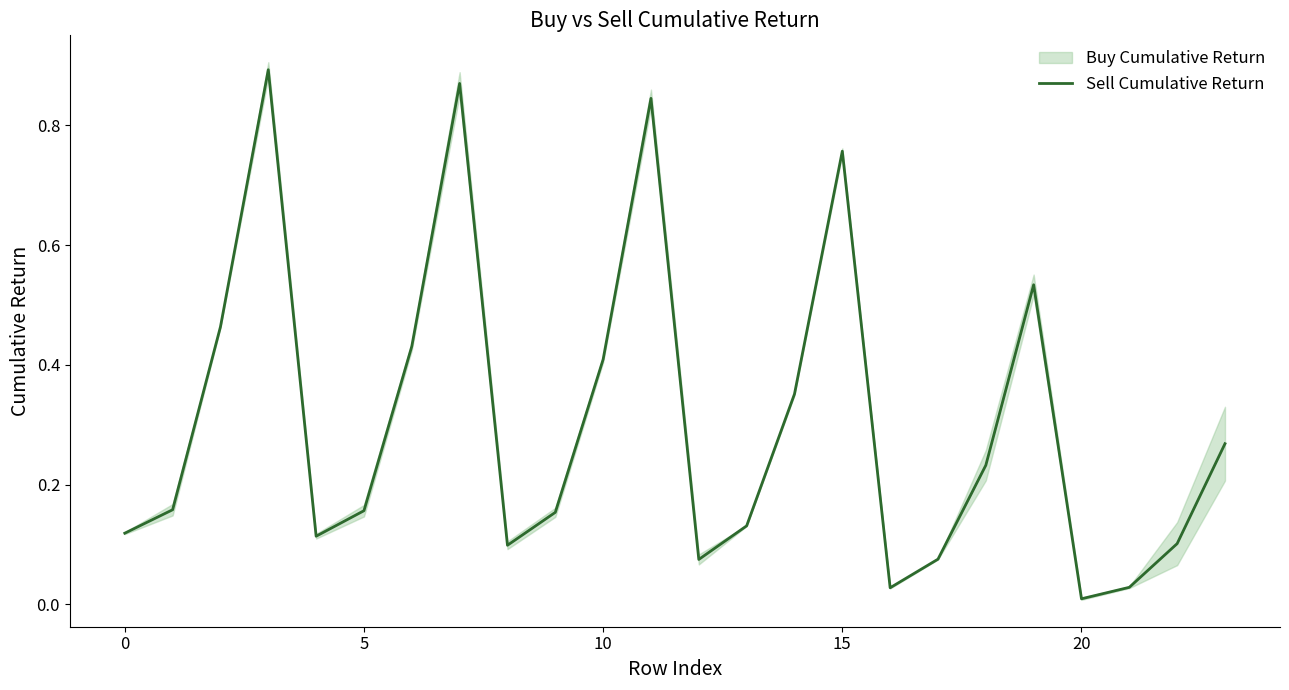

Reading left to right, what are all the values shown in this chart?

0.1	0.2	0.5	0.9	0.1	0.2	0.4	0.9	0.1	0.2	0.4	0.8	0.1	0.1	0.4	0.8	0.0	0.1	0.2	0.5	0.0	0.0	0.1	0.3